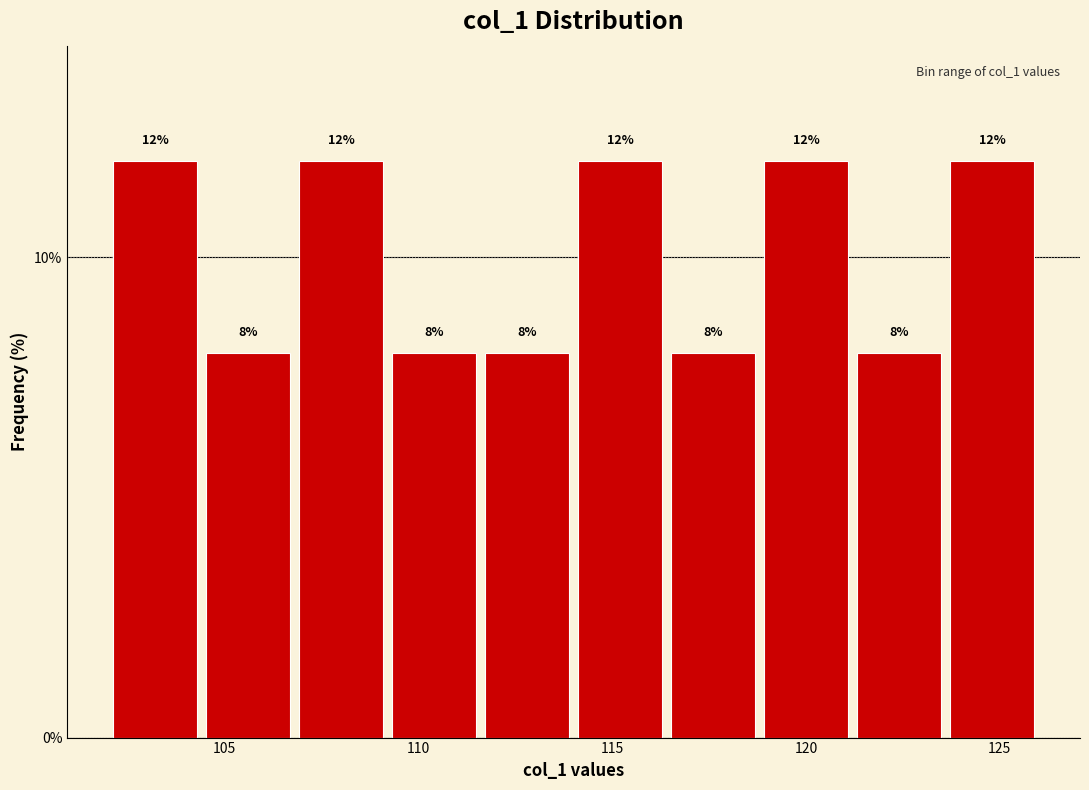

Reading left to right, list every bar in this chart as the range it spans on the x-axis followed by its height. The bar edges are not printed on the chart, so give them approximately, as read against the axis.

102.0 to 104.4: 12
104.4 to 106.8: 8
106.8 to 109.2: 12
109.2 to 111.6: 8
111.6 to 114.0: 8
114.0 to 116.4: 12
116.4 to 118.8: 8
118.8 to 121.2: 12
121.2 to 123.6: 8
123.6 to 126.0: 12